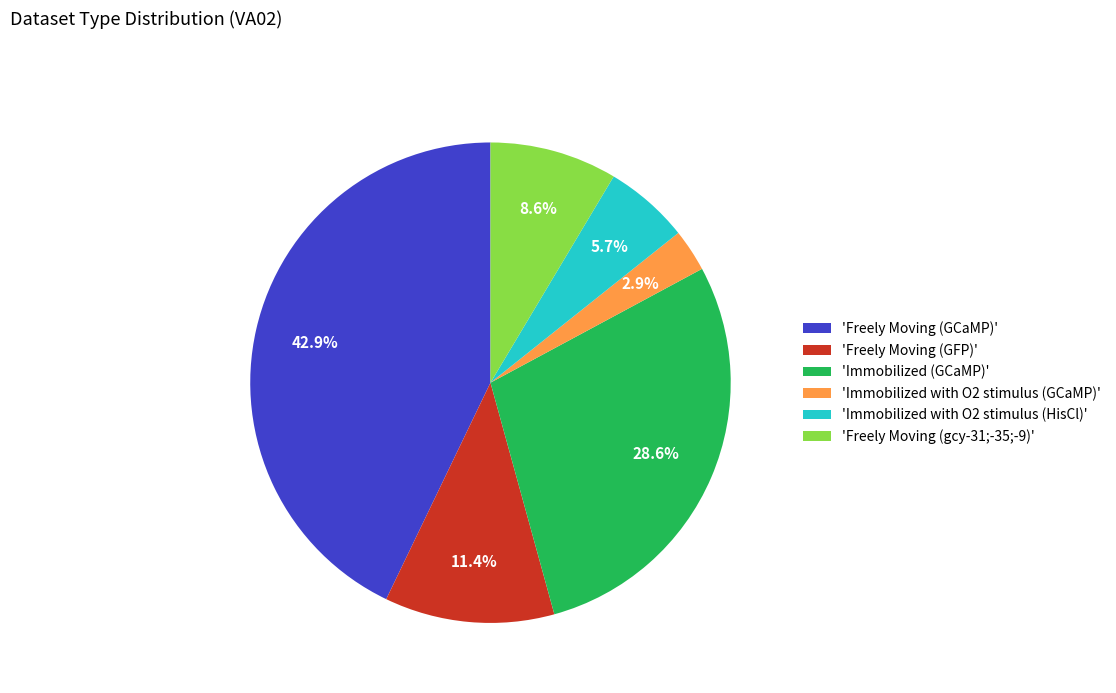

Between 'Freely Moving (GCaMP)' and 'Freely Moving (gcy-31;-35;-9)', which is larger?

'Freely Moving (GCaMP)'